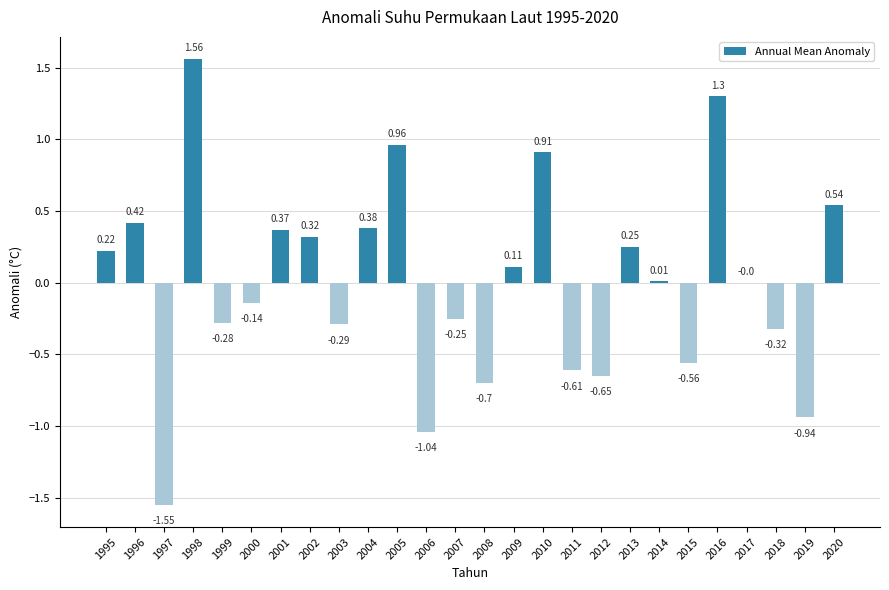

What is the change in value from 1998 to 2002?

-1.2